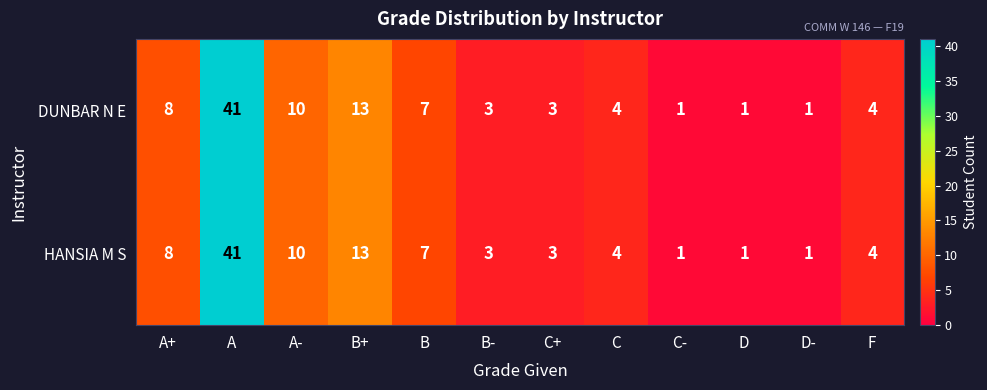

What is the average value of the DUNBAR N E series?

8